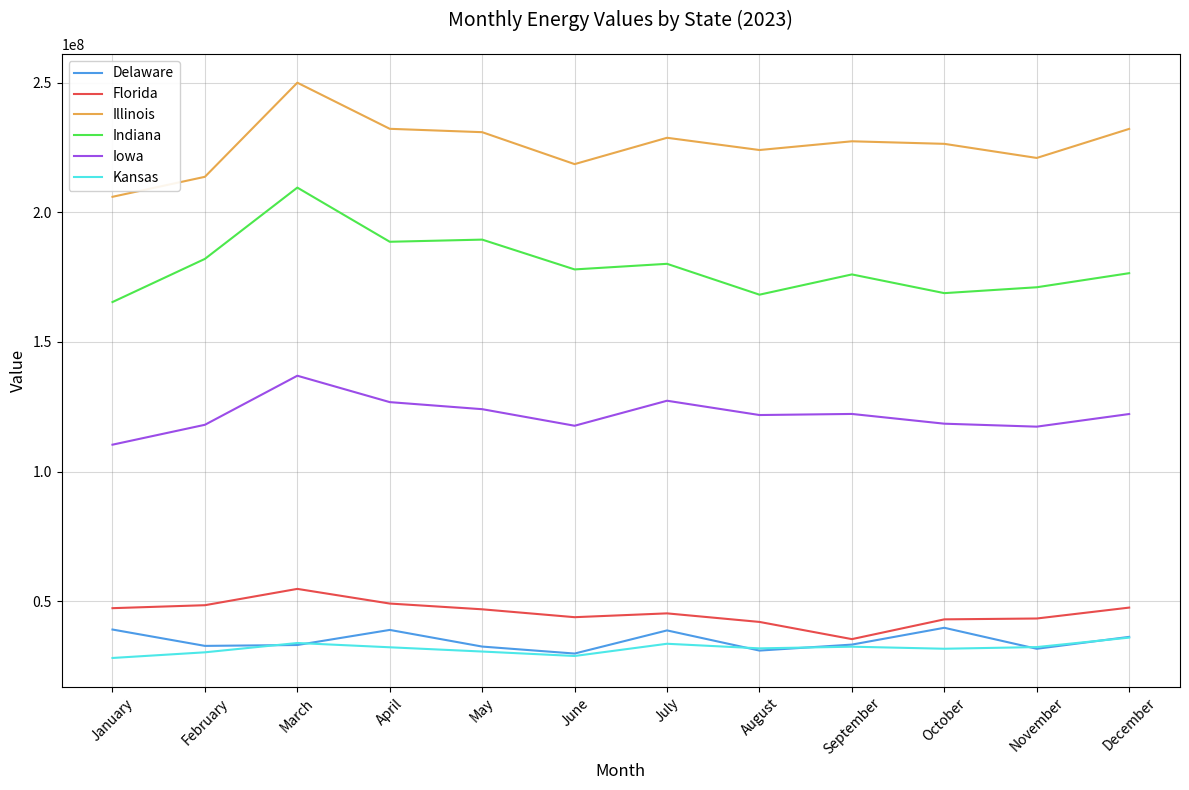

What is the sum of the Kansas values at October and November?

63923846